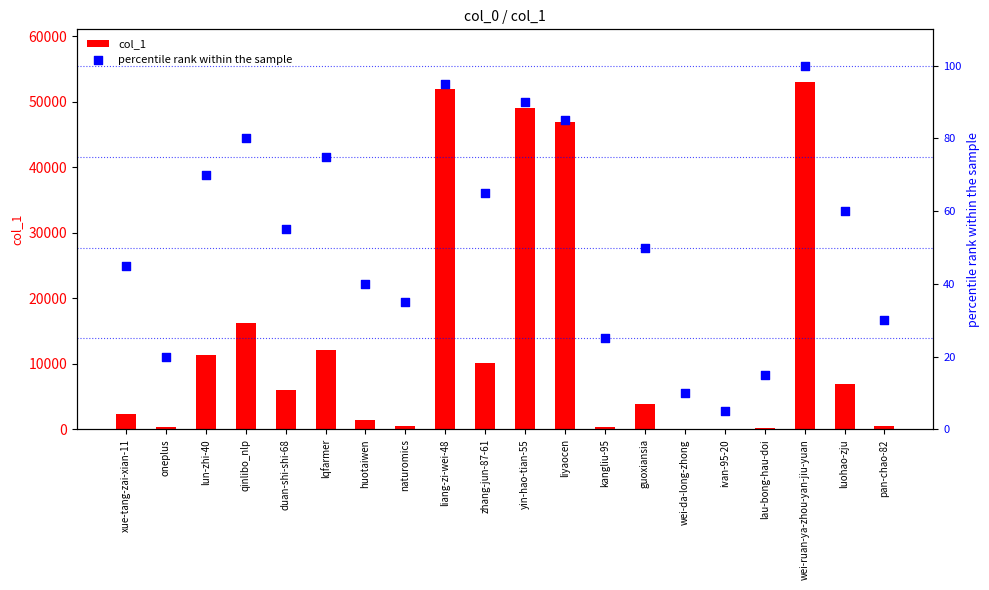

At how many categories does at least one series exceed 2718?

11